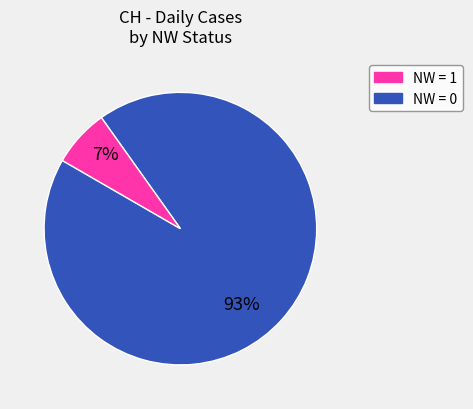

Is there a majority slice in this chart?

Yes